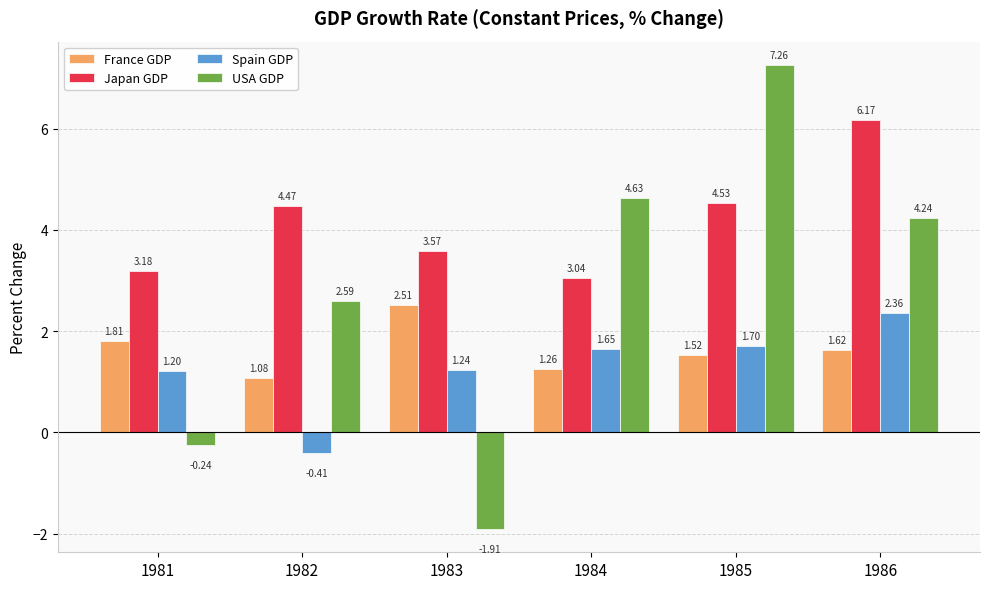

What is the difference between the second highest and second lowest values in the France GDP series?

0.6